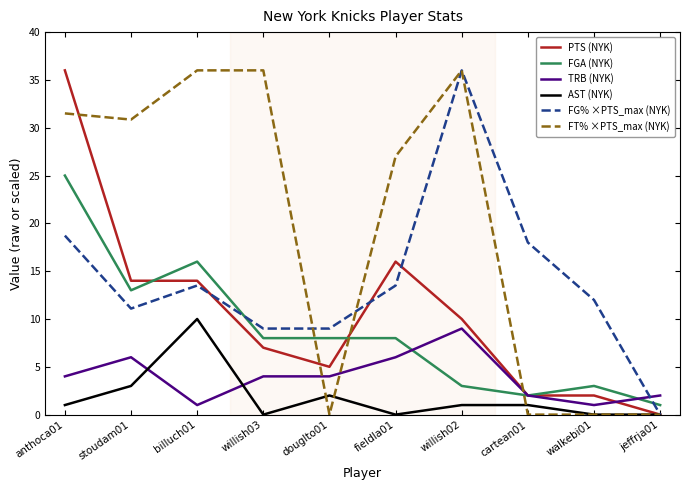

Between stoudam01 and willish02, which series saw the biggest shift?

FG% ×PTS_max (NYK)